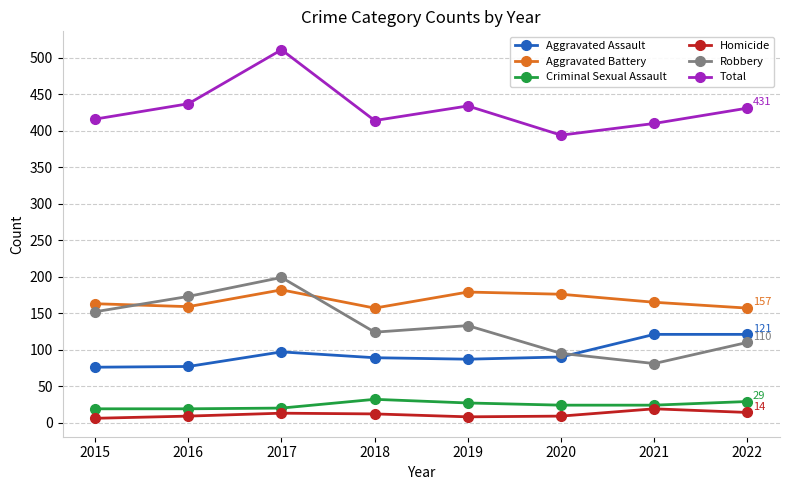

What is the difference between the highest and lowest values at 2015?

410